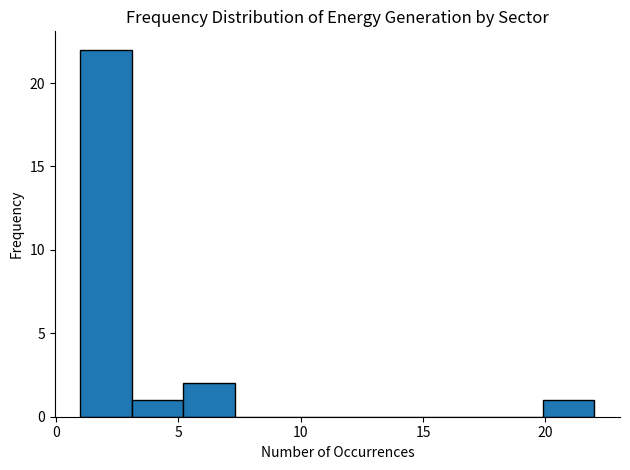

Reading left to right, transcribe this chart: for each bar, give the range it covers on the x-axis and its height. Neither the bar edges nor the heights are printed on the chart, so give them approximately, as read against the axes.

1.0 to 3.1: 22
3.1 to 5.2: 1
5.2 to 7.3: 2
7.3 to 9.4: 0
9.4 to 11.5: 0
11.5 to 13.6: 0
13.6 to 15.7: 0
15.7 to 17.8: 0
17.8 to 19.9: 0
19.9 to 22.0: 1